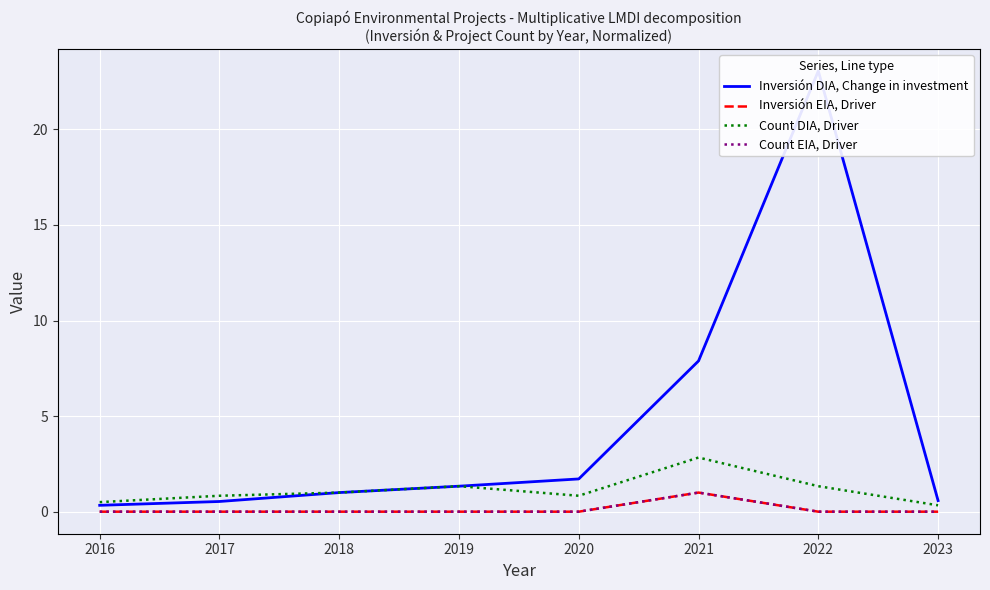

True or false: Count EIA, Driver and Count DIA, Driver cross at least once.

False